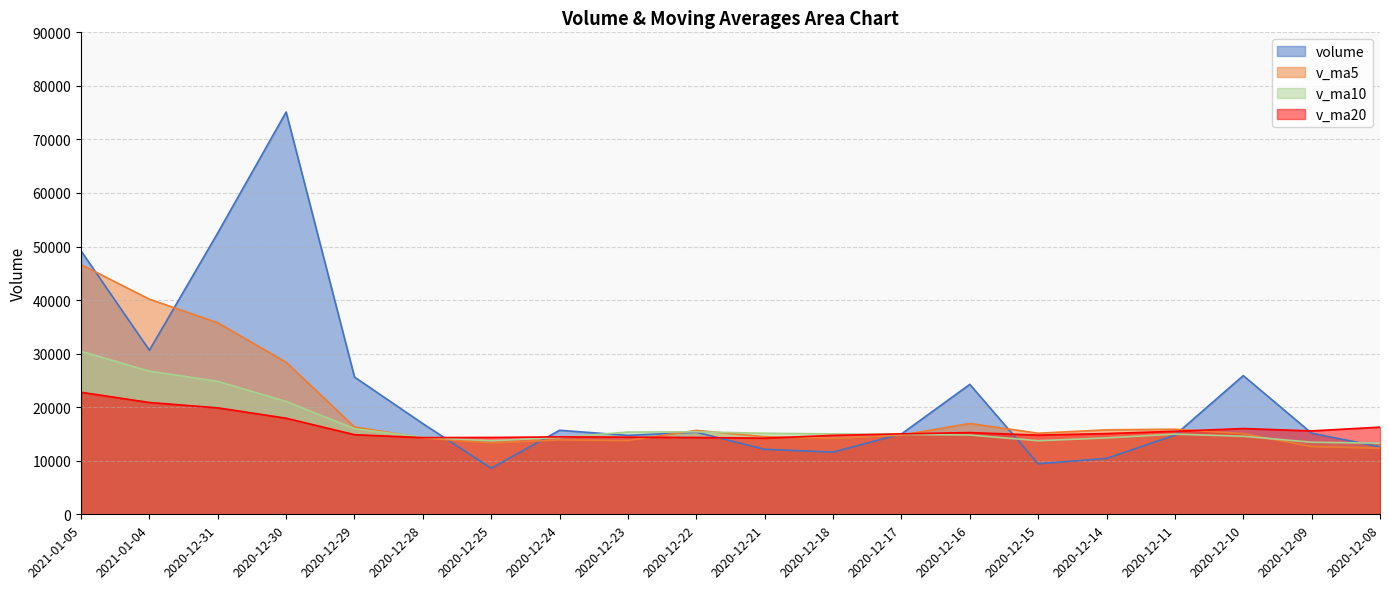

What is the difference between the maximum and second lowest values in the v_ma10 series?

16981.5